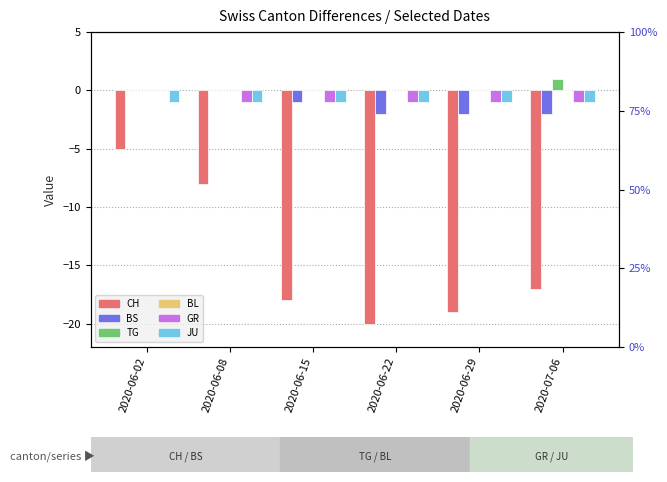

Reading left to right, list all the values displayed in this chart.

CH: -5	-8	-18	-20	-19	-17
BS: 0	0	-1	-2	-2	-2
TG: 0	0	0	0	0	1
BL: 0	0	0	0	0	0
GR: 0	-1	-1	-1	-1	-1
JU: -1	-1	-1	-1	-1	-1